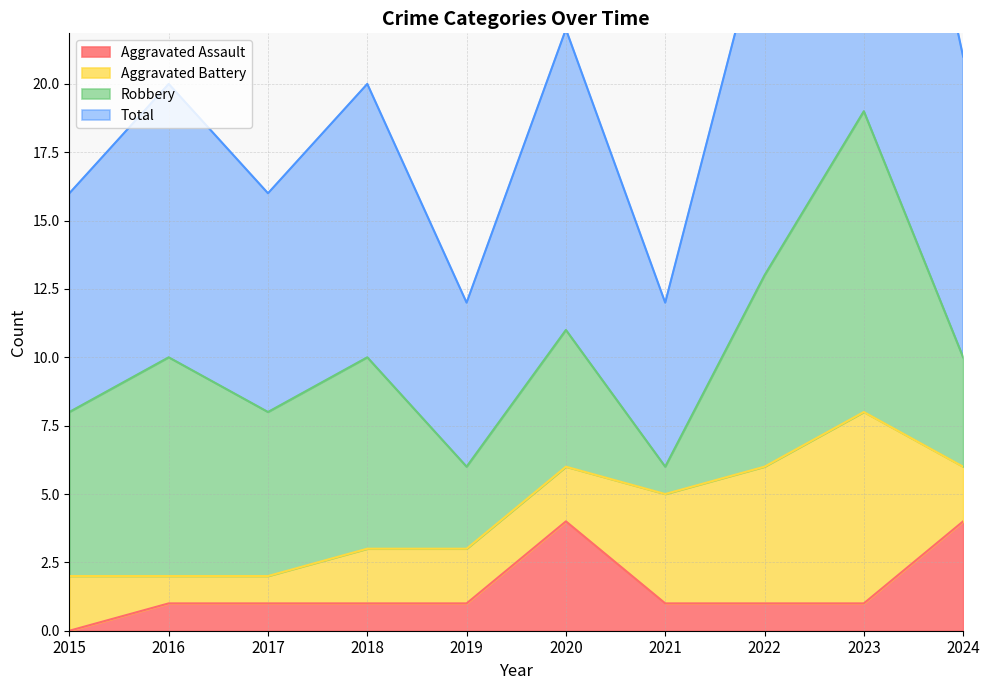

What is the spread (max minus min) of values at 2020?

18